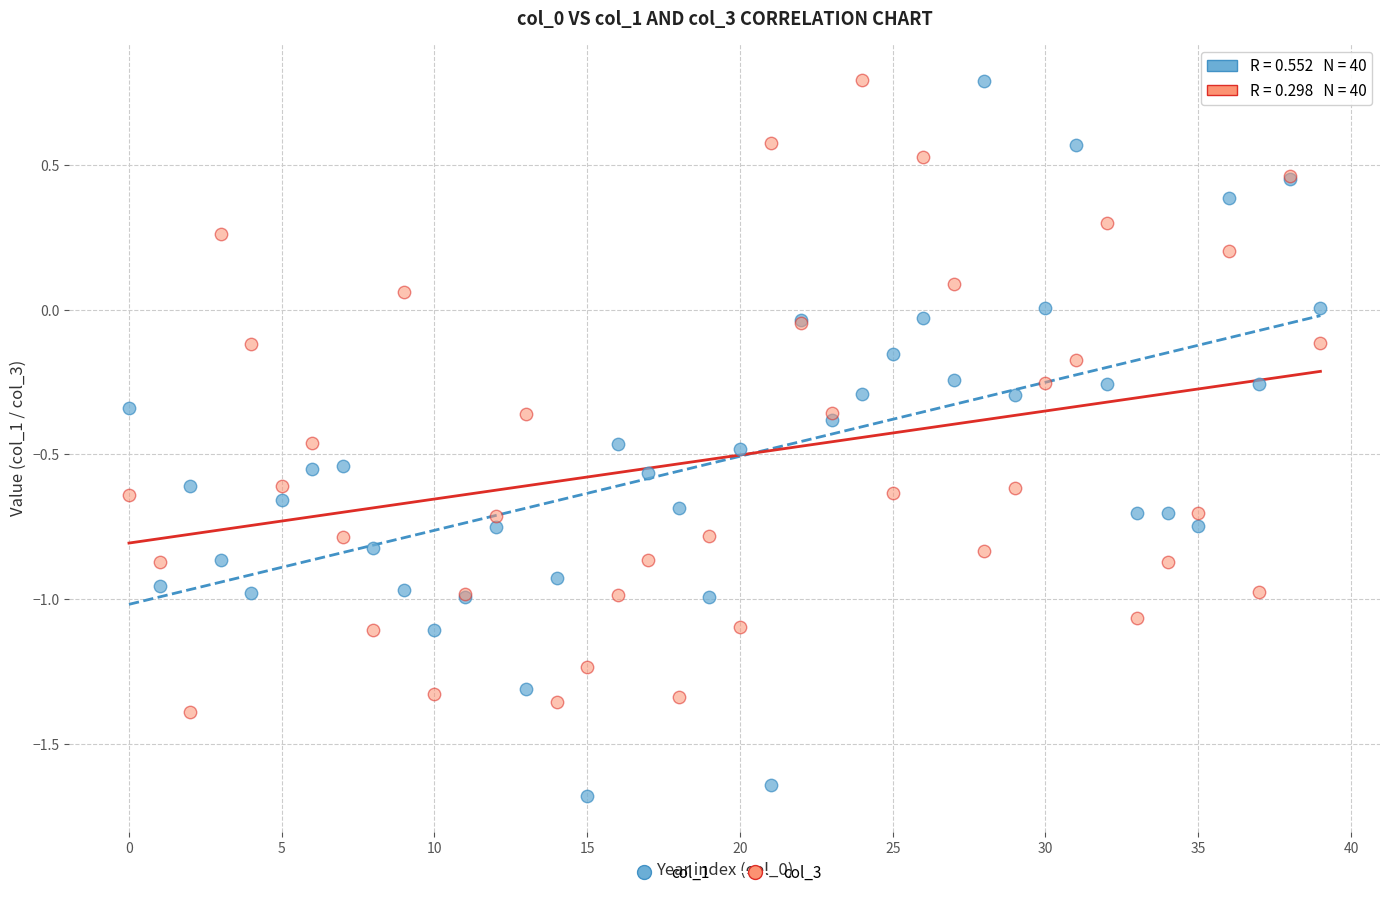

What are all the series names shown in the legend?

col_1, col_3